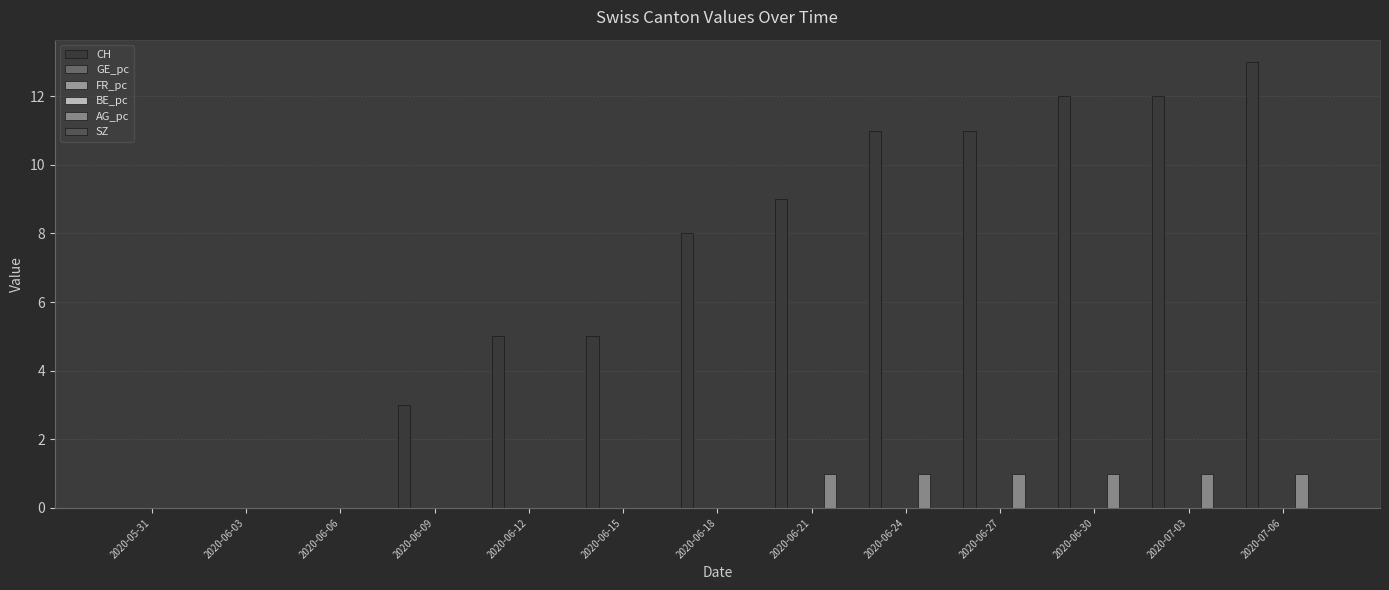

At which label does GE_pc reach its minimum?

2020-05-31